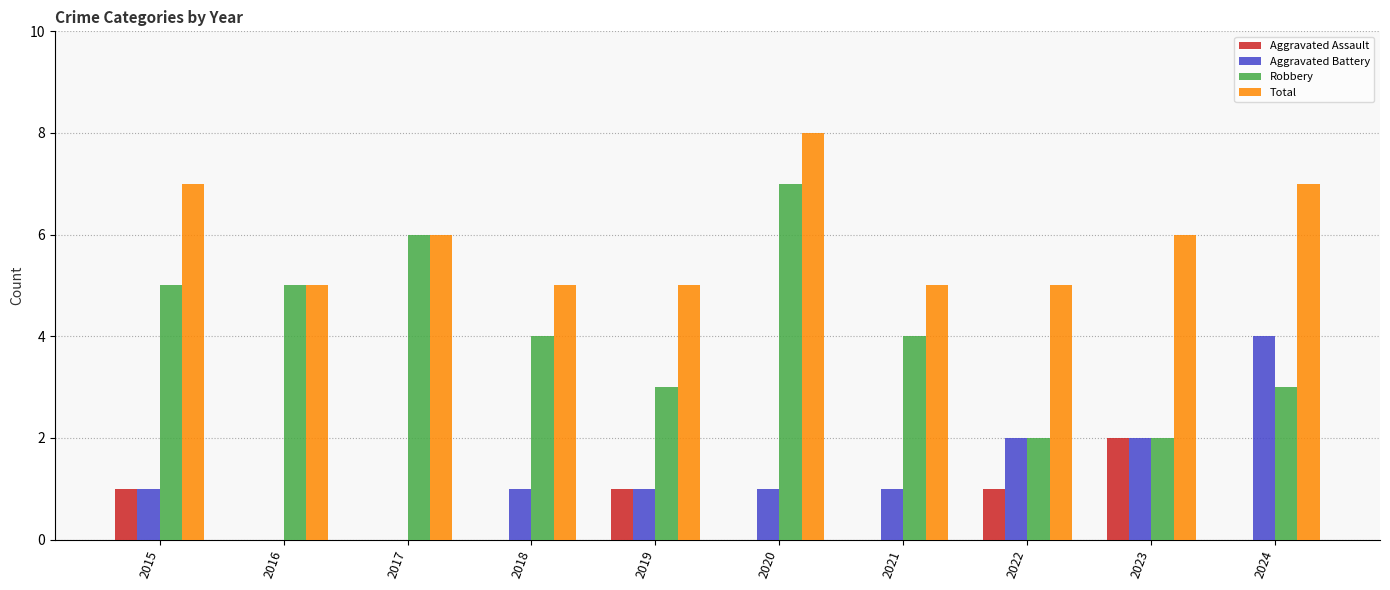

Reading left to right, transcribe all the data shown in this chart.

Aggravated Assault: 2015=1	2016=0	2017=0	2018=0	2019=1	2020=0	2021=0	2022=1	2023=2	2024=0
Aggravated Battery: 2015=1	2016=0	2017=0	2018=1	2019=1	2020=1	2021=1	2022=2	2023=2	2024=4
Robbery: 2015=5	2016=5	2017=6	2018=4	2019=3	2020=7	2021=4	2022=2	2023=2	2024=3
Total: 2015=7	2016=5	2017=6	2018=5	2019=5	2020=8	2021=5	2022=5	2023=6	2024=7